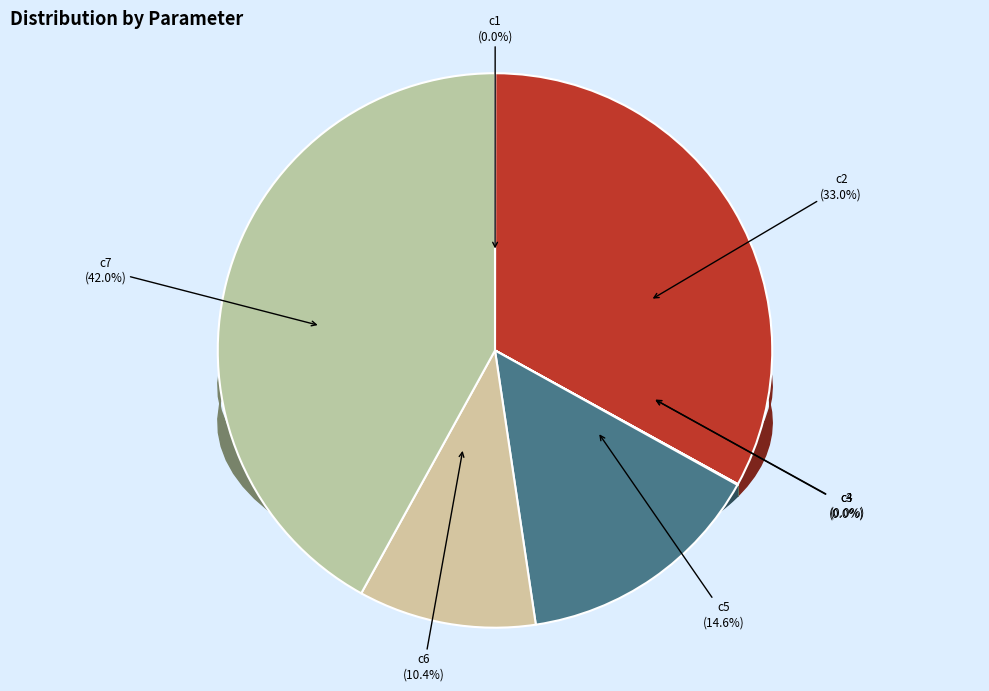

Is it true that c5 is 20% of the pie?

False